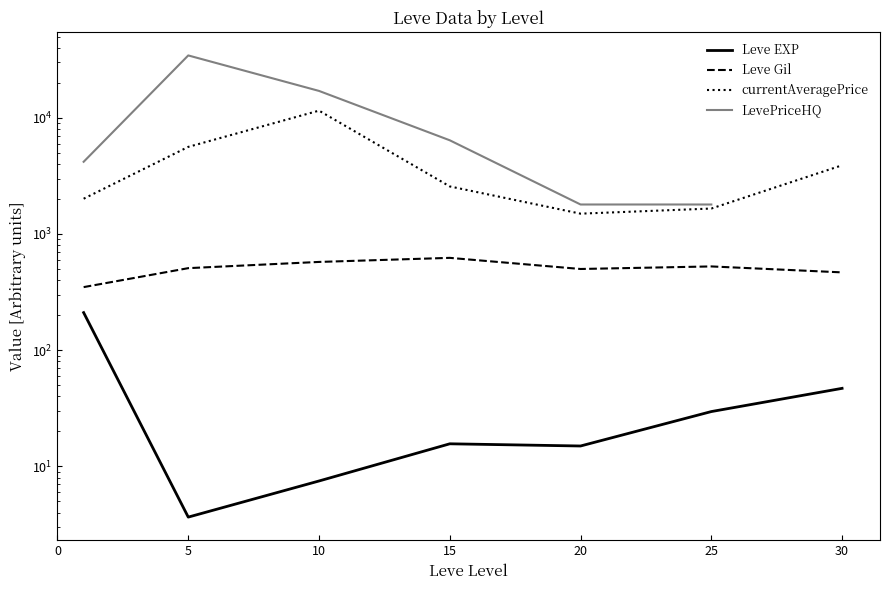

The Leve EXP series shows 15.7 at 15. True or false?

True